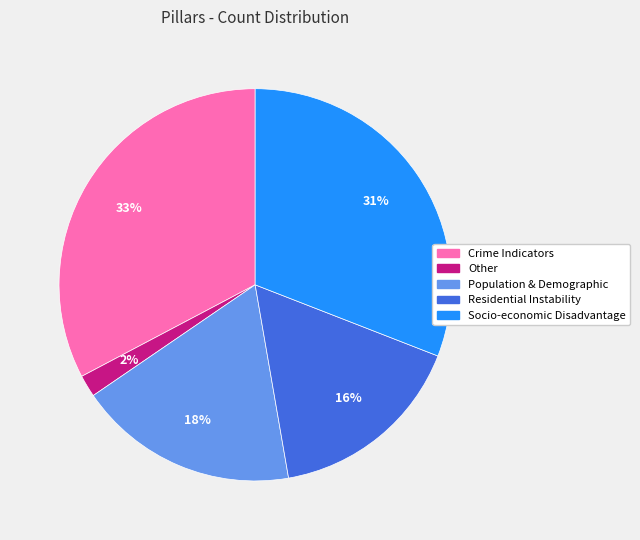

The Socio-economic Disadvantage slice represents 31% of the pie. True or false?

True